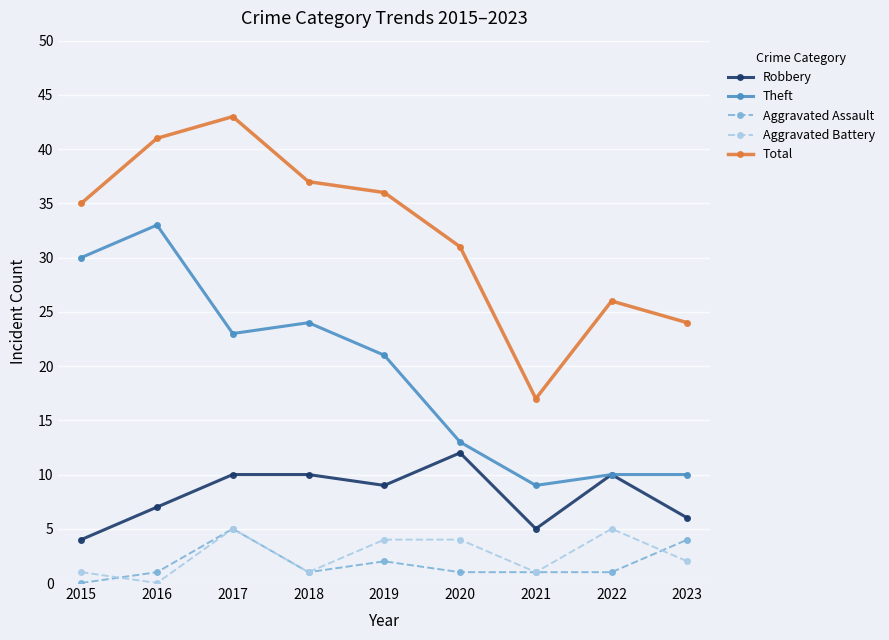

Does the chart have visible grid lines?

Yes